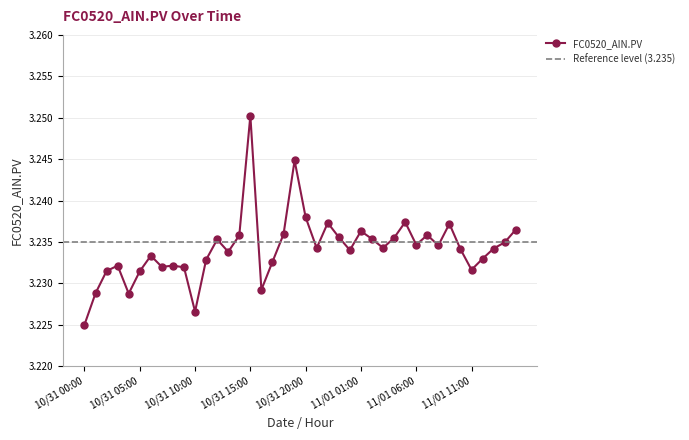

What is the sum of the values at 10/31 01:00 and 11/01 09:00?

6.5